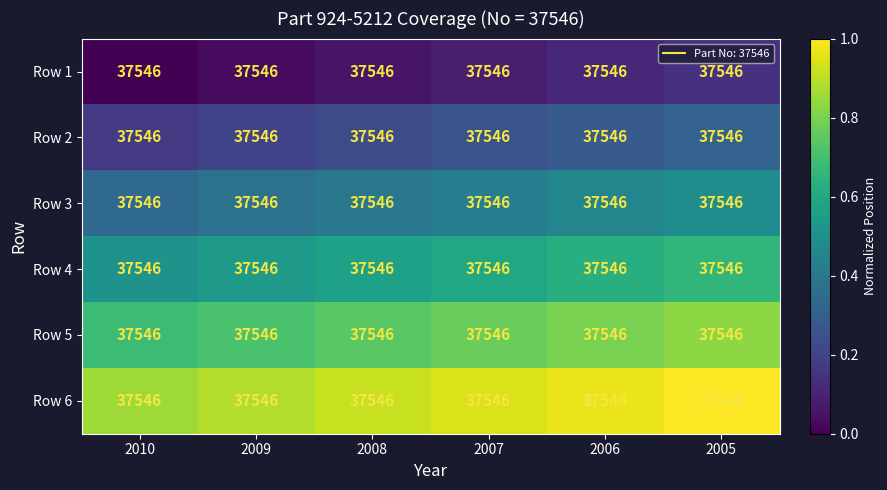

Where is Row 6 nearest to the value 0?

2010